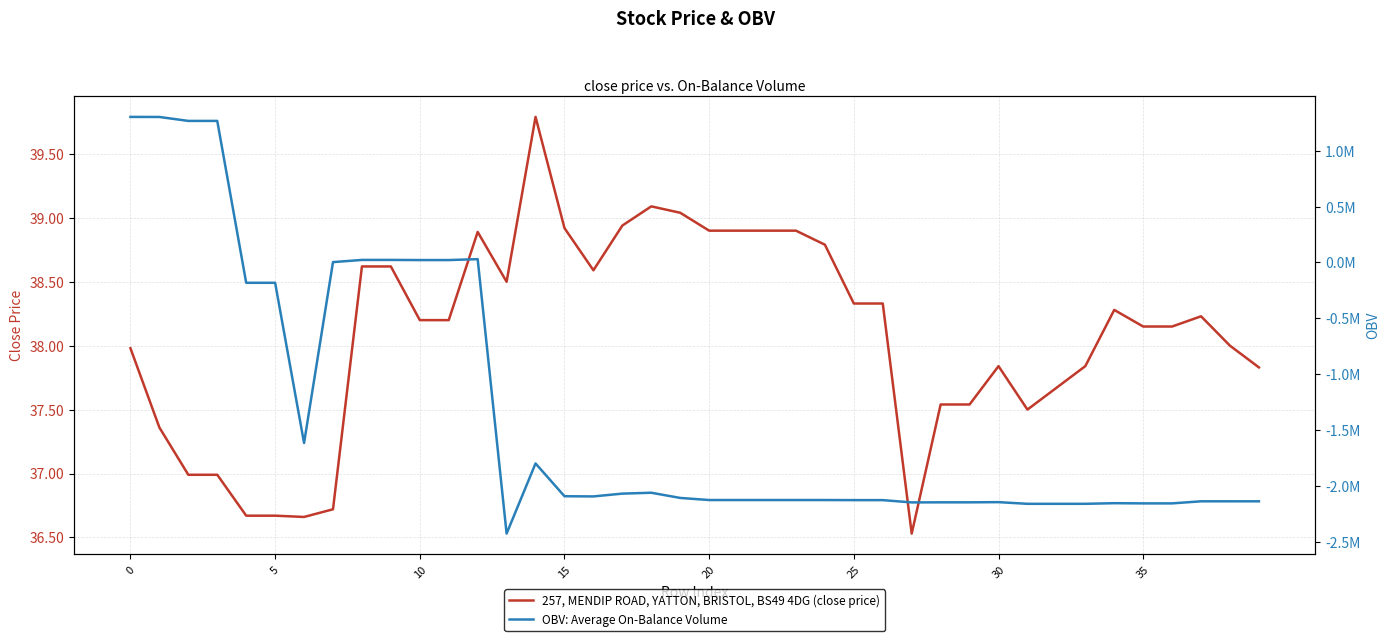

What is the total value across all series at 12?

30008.4